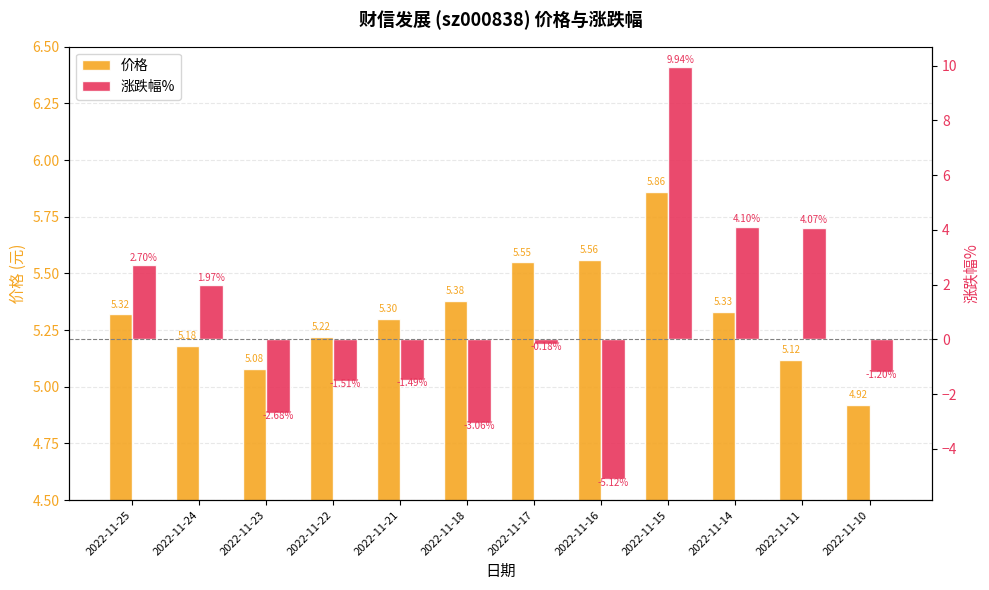

What is the value of the 涨跌幅% bar at the 8th from the left?

-5.1